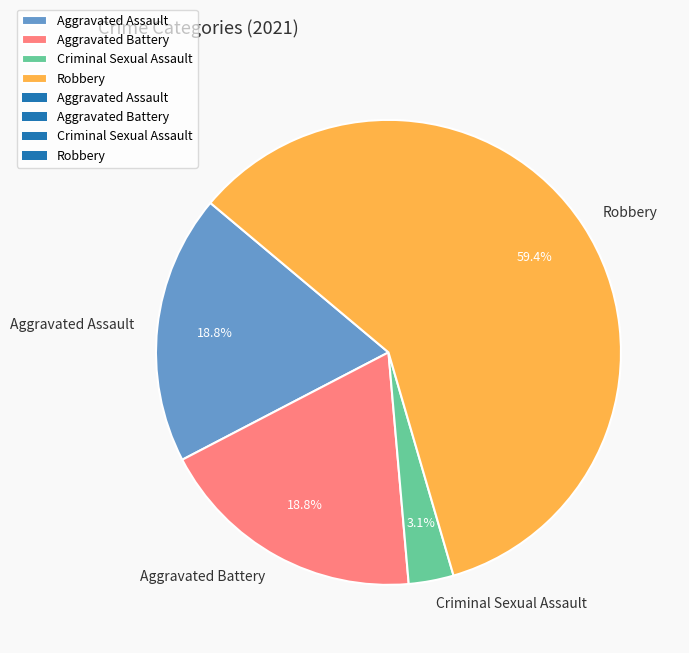

Which slice is the largest?

Robbery